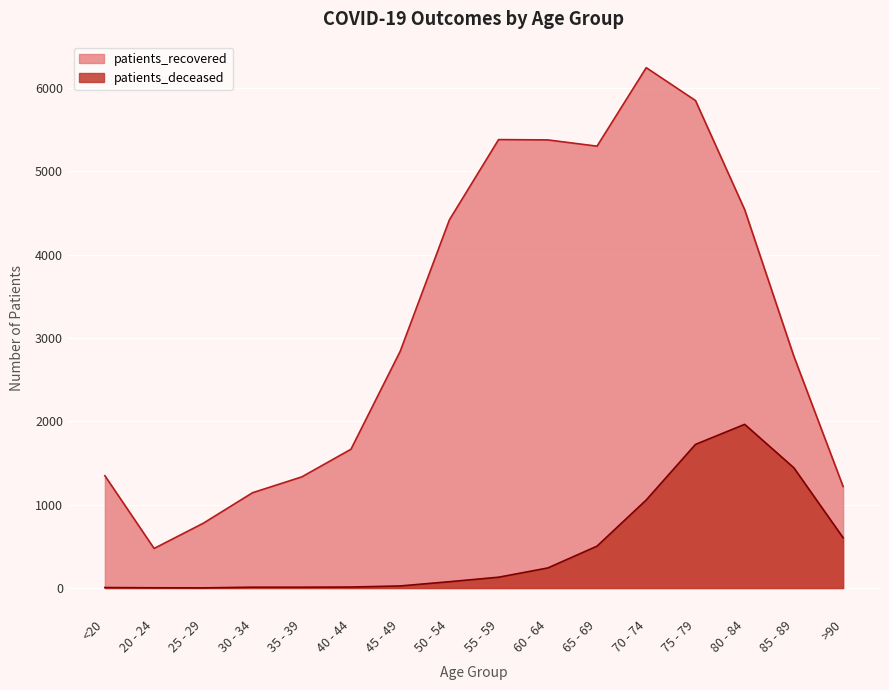

True or false: patients_recovered has a value of 1219 at >90.

True